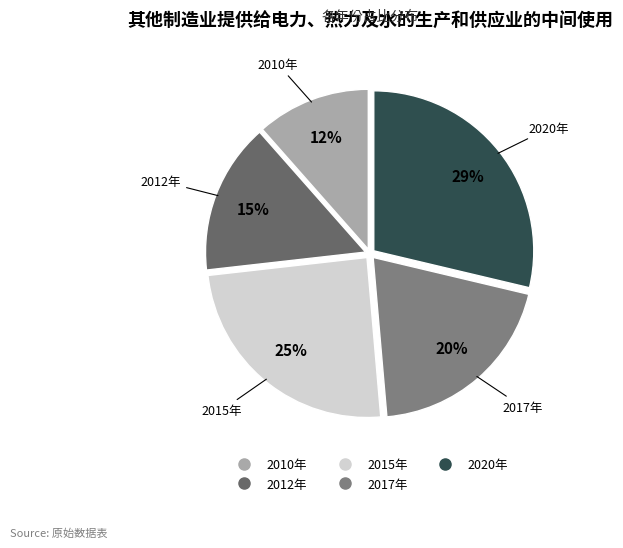

The 2015年 slice represents 13% of the pie. True or false?

False